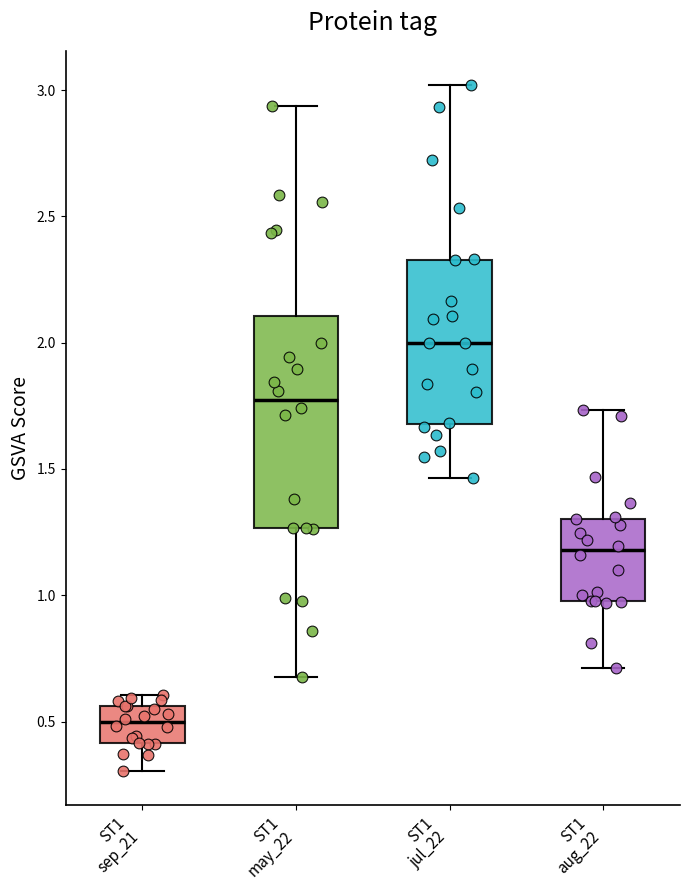

Reading left to right, read every box against the y-axis: the position of its median line, the range the box covers, and the ends of its whiskers. The values are not printed on the chart, so give them approximately, as read against the axis.

ST1 sep_21: median 0.50, box 0.40 to 0.55, whiskers 0.30 to 0.60
ST1 may_22: median 1.75, box 1.25 to 2.10, whiskers 0.65 to 2.95
ST1 jul_22: median 2.00, box 1.70 to 2.35, whiskers 1.45 to 3.00
ST1 aug_22: median 1.20, box 1.00 to 1.30, whiskers 0.70 to 1.75